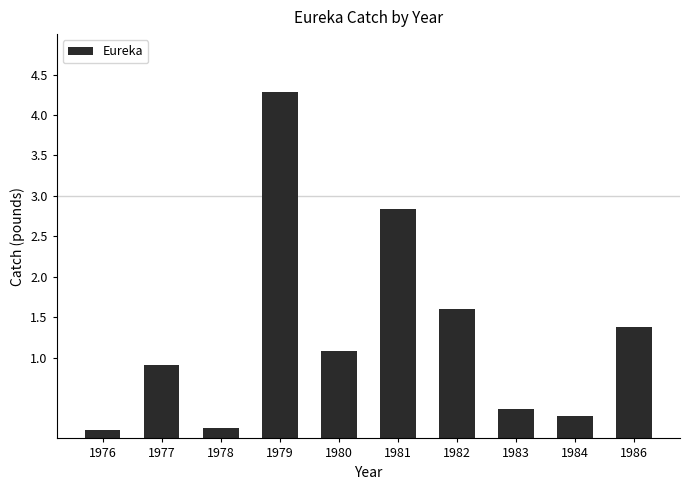

Between 1984 and 1978, which is larger?

1984